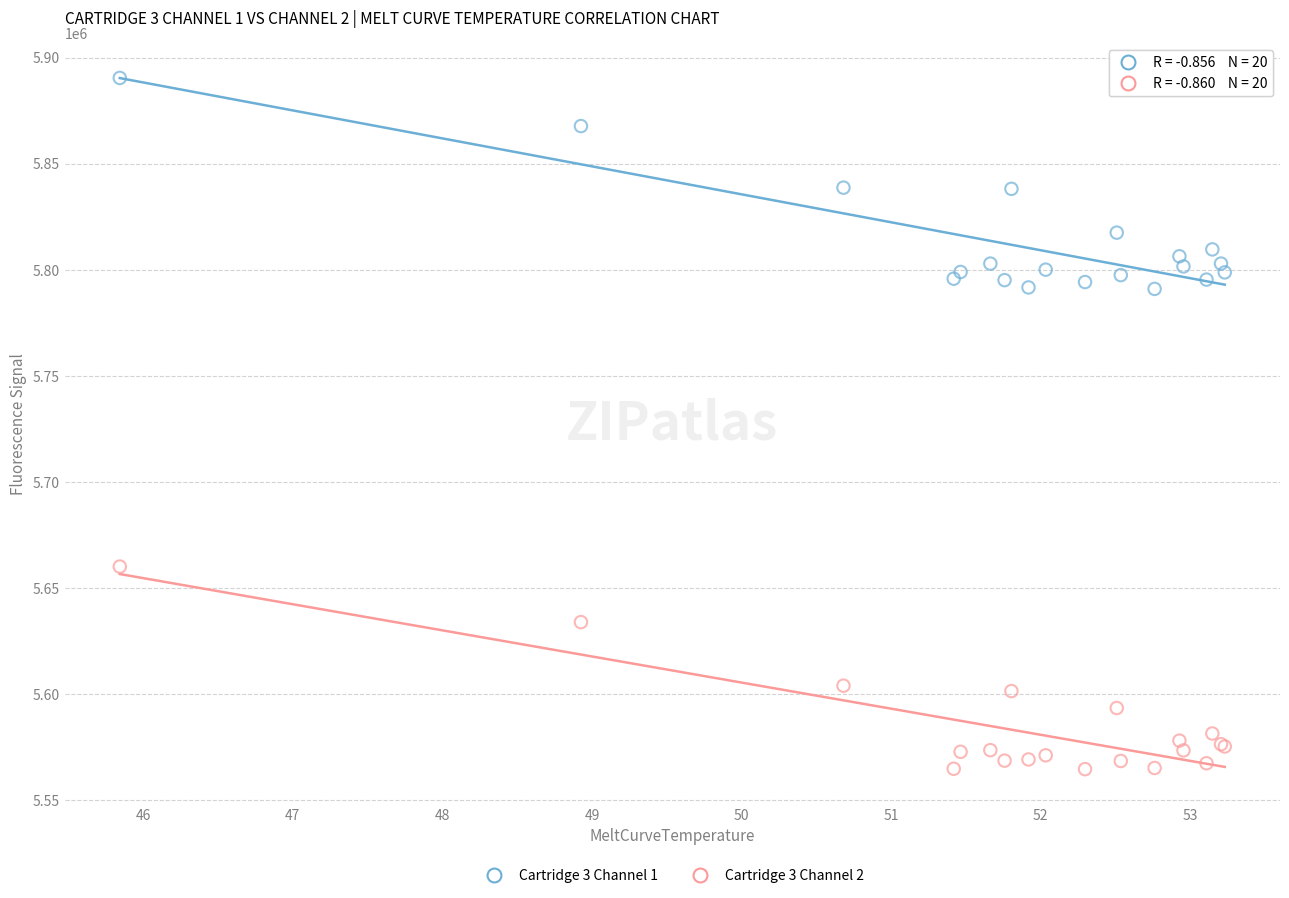

Which series reaches the minimum Y coordinate?

Cartridge 3 Channel 2